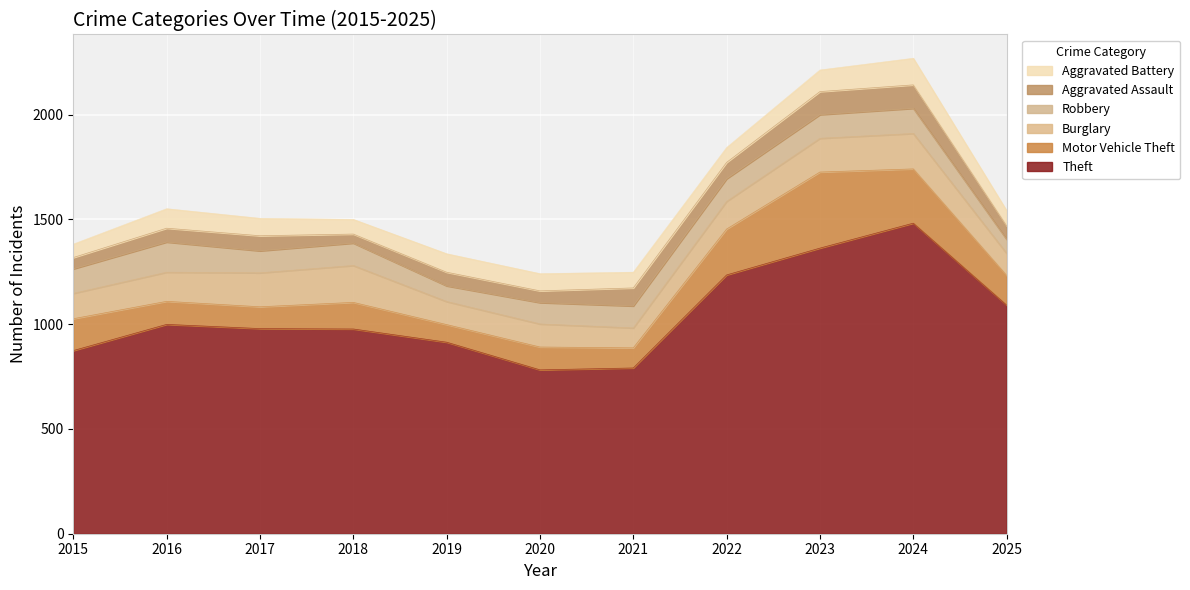

At which category does Aggravated Assault reach its first local valley?

2018